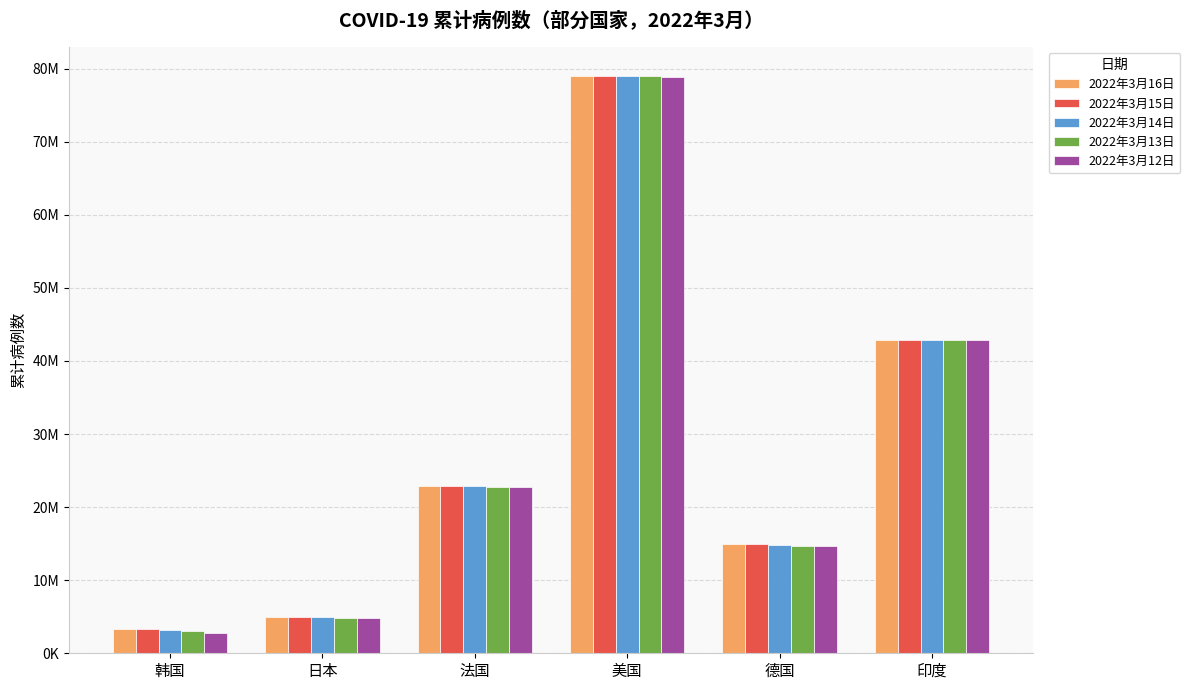

At which category is the sum across all series the highest?

美国